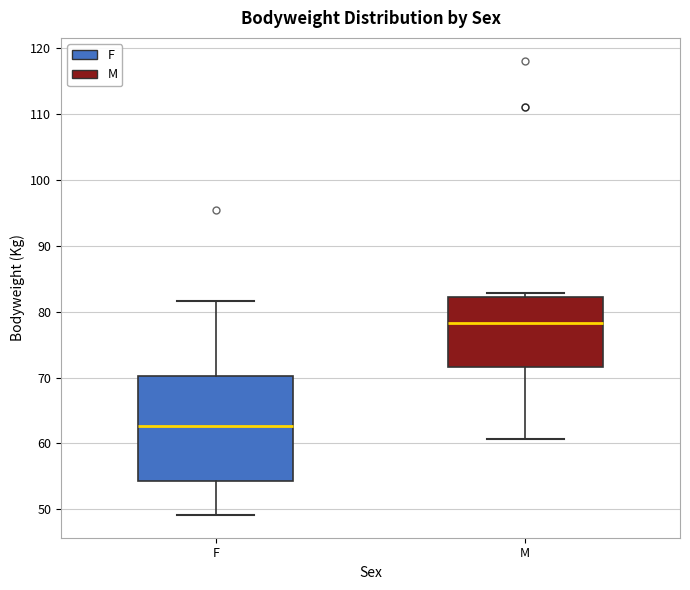

Where does the upper whisker of the box for F end on the y-axis? The values are not printed on the chart, so give them approximately, as read against the axis.

82